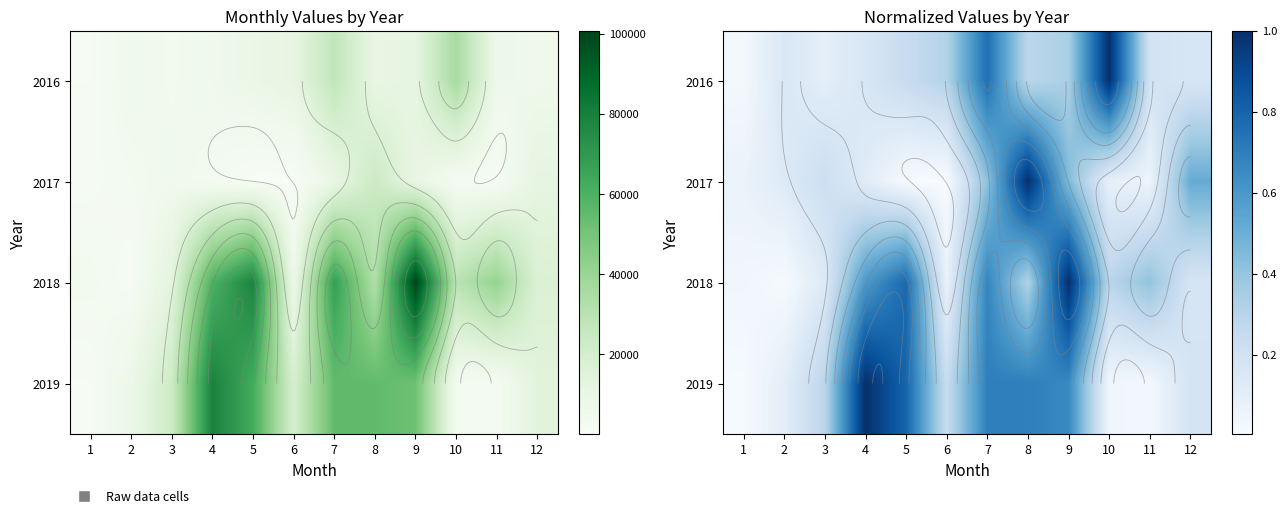

The 2016 series shows 0.2 at 11. True or false?

True